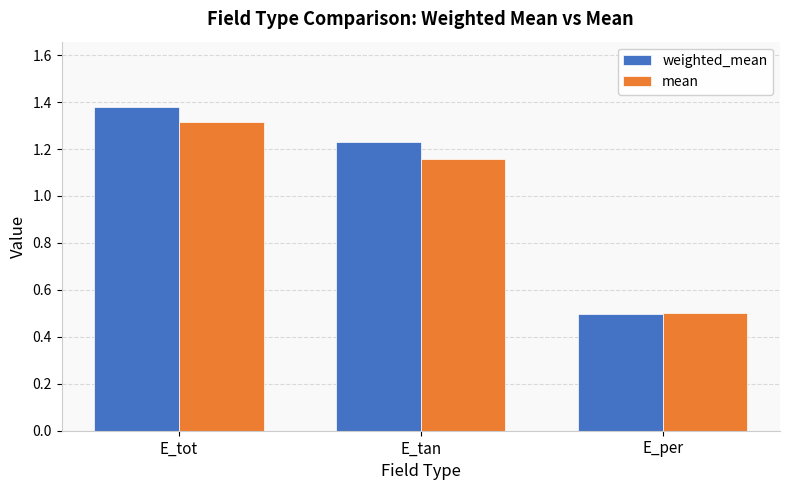

What is the difference between the weighted_mean values at E_tot and E_per?

0.9